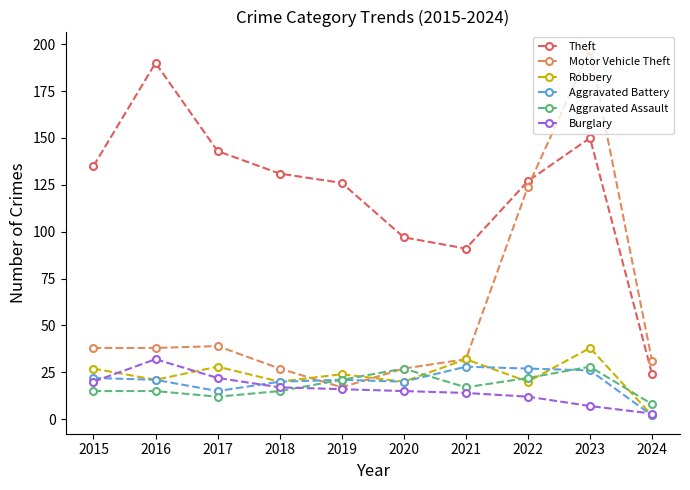

At which label does Aggravated Battery first exceed 21?

2015